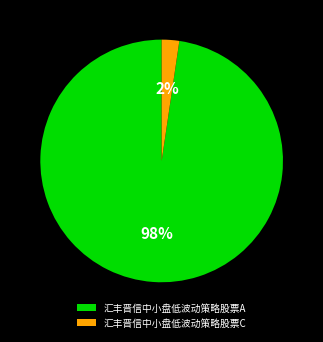

Between 汇丰晋信中小盘低波动策略股票A and 汇丰晋信中小盘低波动策略股票C, which is larger?

汇丰晋信中小盘低波动策略股票A